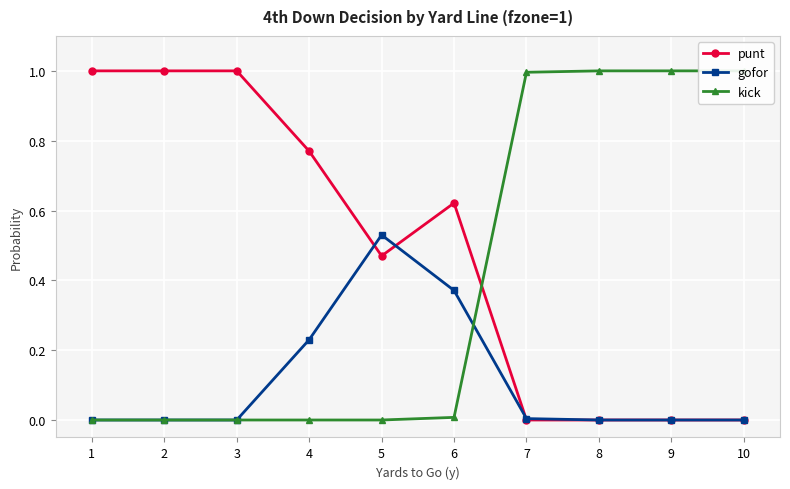

At 4, list the series in order from smallest to largest.

kick, gofor, punt